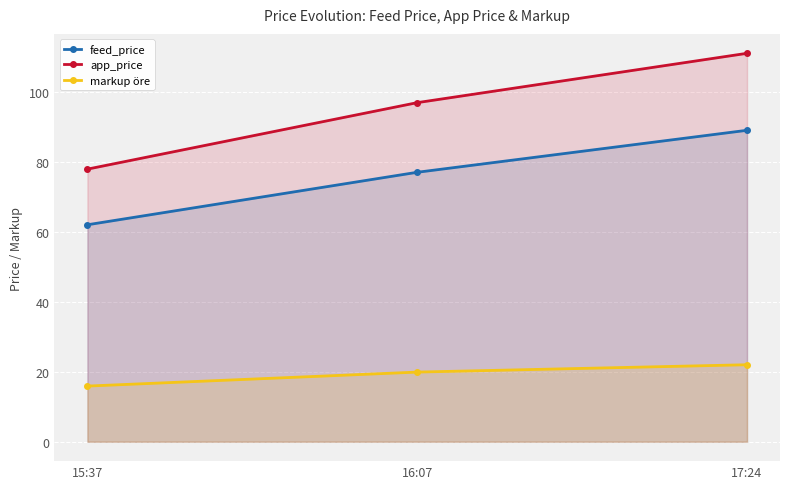

At which category is the sum across all series the highest?

17:24